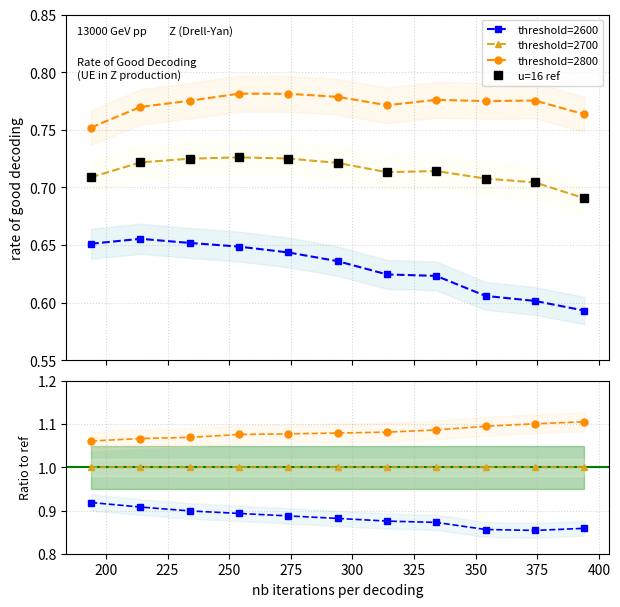

Reading right to left, extract all data points from this chart.

threshold=2600: 0.9	0.9	0.9	0.9	0.9	0.9	0.9	0.9	0.9	0.9	0.9
threshold=2700: 1.0	1.0	1.0	1.0	1.0	1.0	1.0	1.0	1.0	1.0	1.0
threshold=2800: 1.1	1.1	1.1	1.1	1.1	1.1	1.1	1.1	1.1	1.1	1.1
u=16 ref: 0.7	0.7	0.7	0.7	0.7	0.7	0.7	0.7	0.7	0.7	0.7